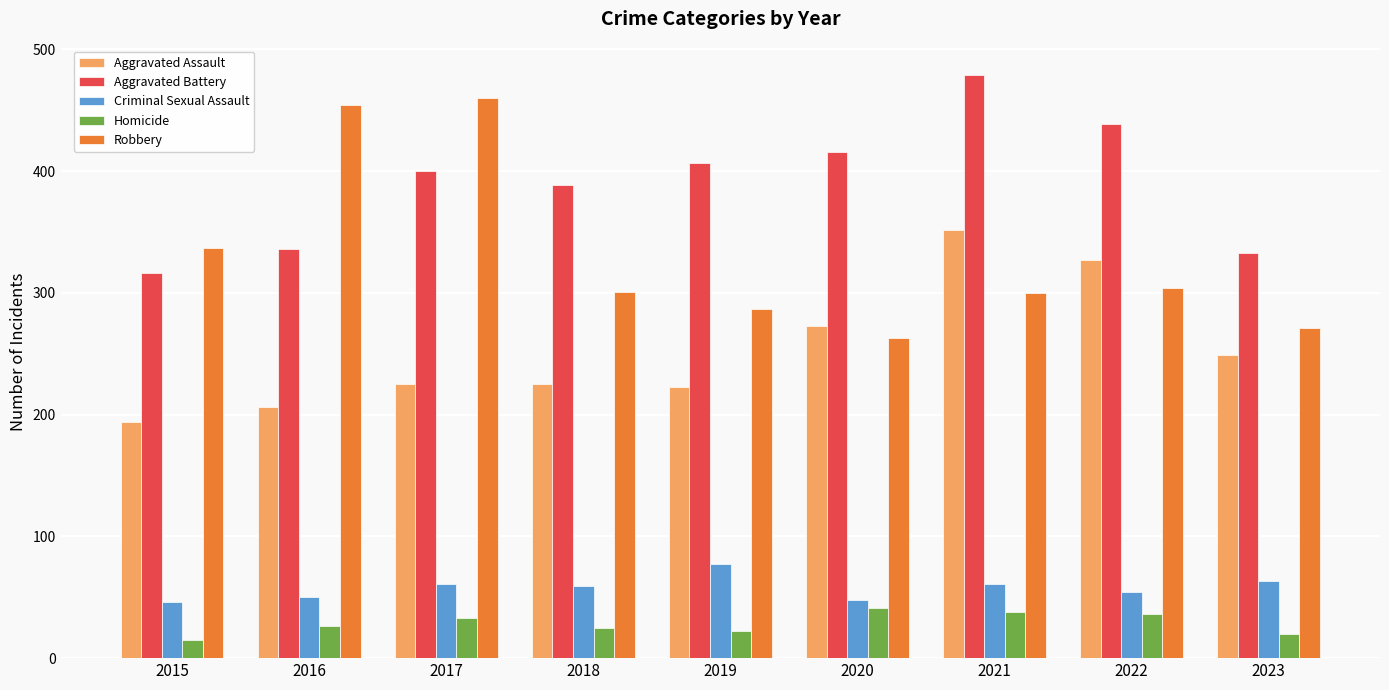

What is the value of the Robbery bar at the 7th from the left?

300